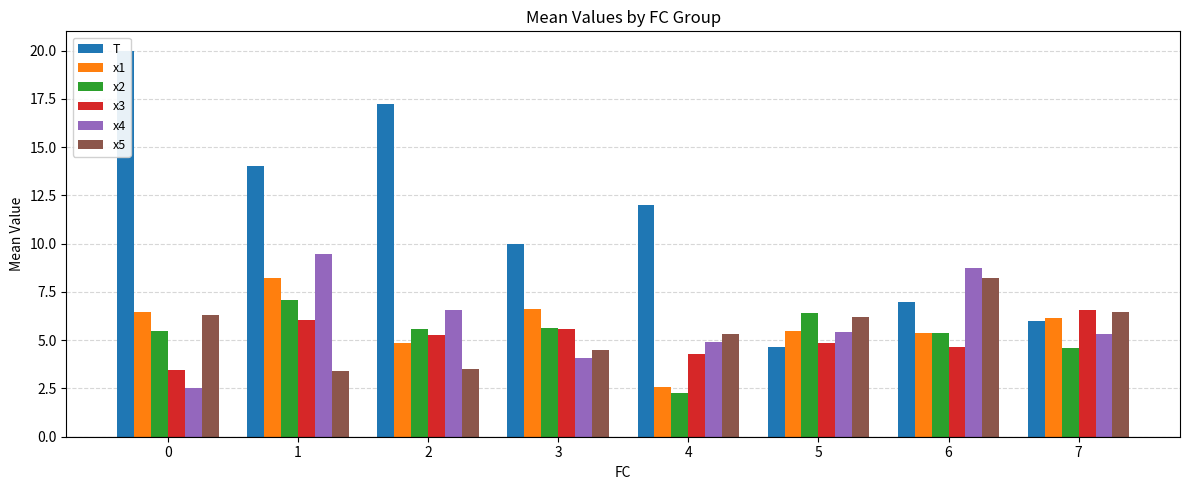

What is the minimum value for x4?

2.5